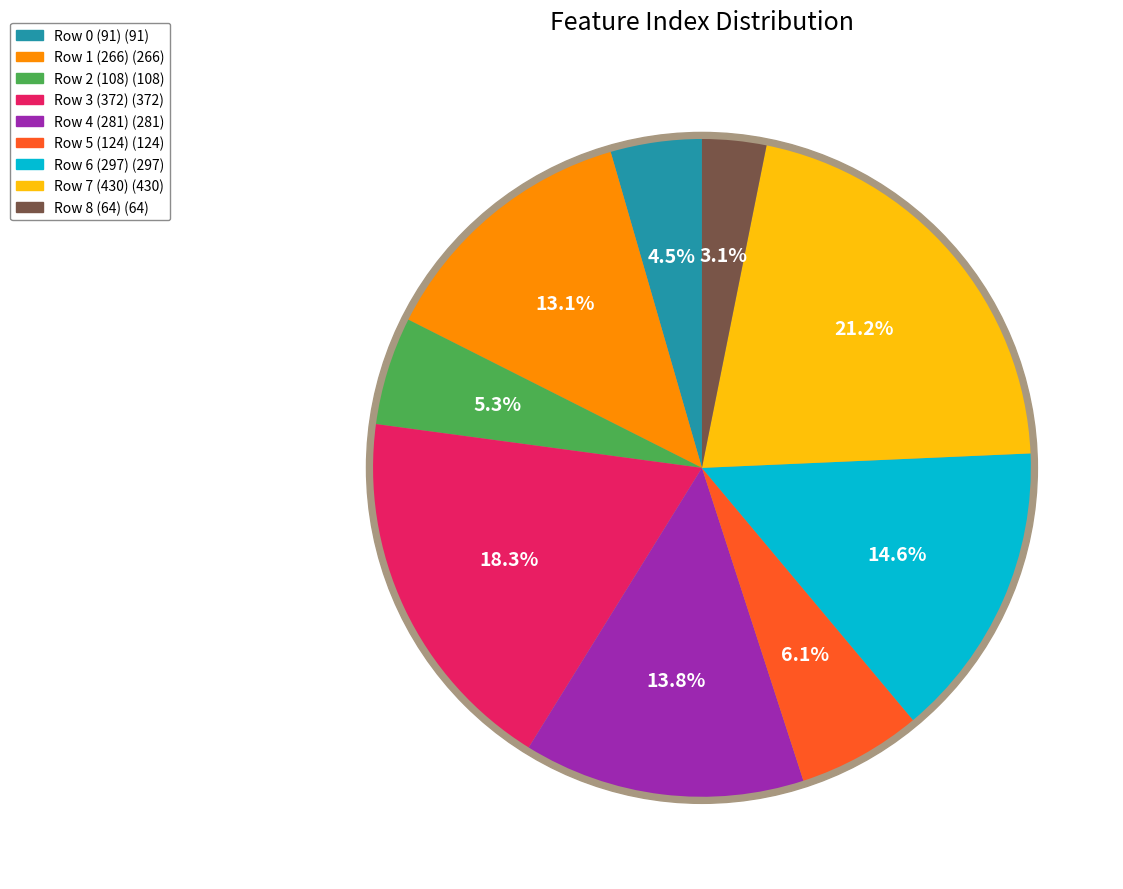

The Row 0 (91) slice represents 4% of the pie. True or false?

True